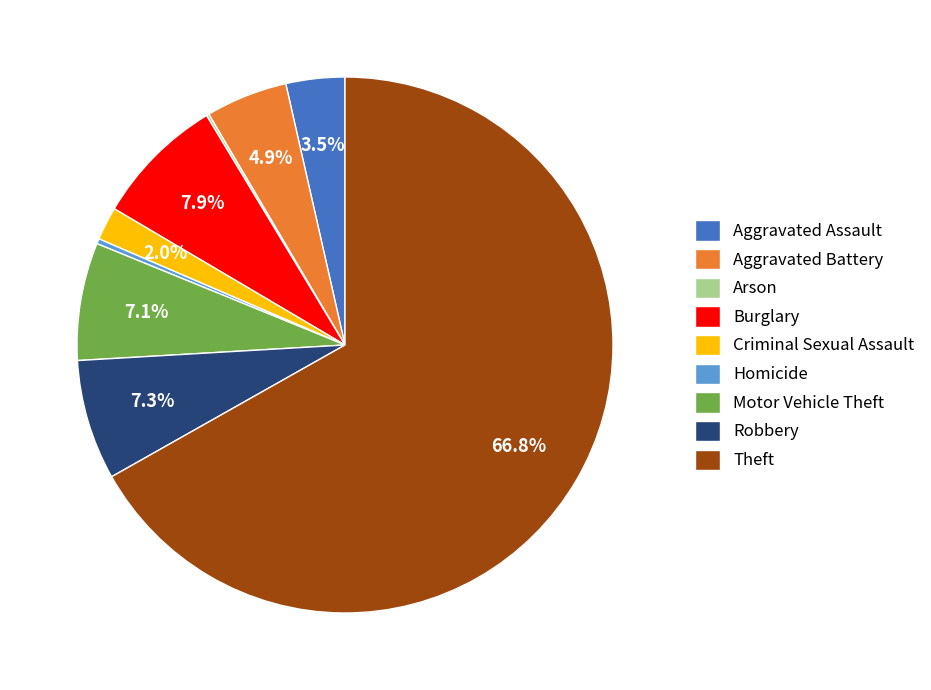

Combined, do Aggravated Assault and Theft account for over 50%?

Yes